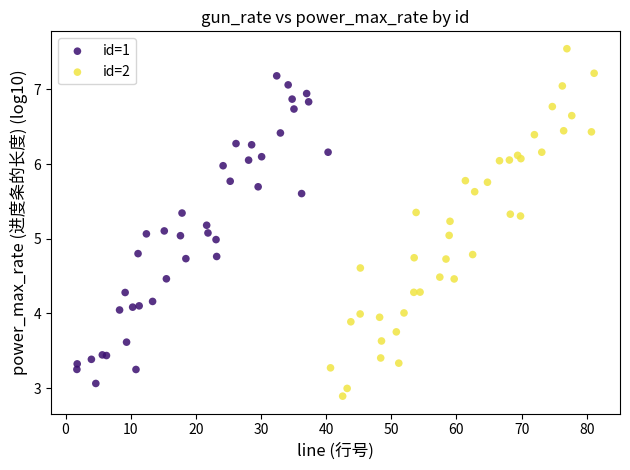

Which series contains the highest Y value?

id=2